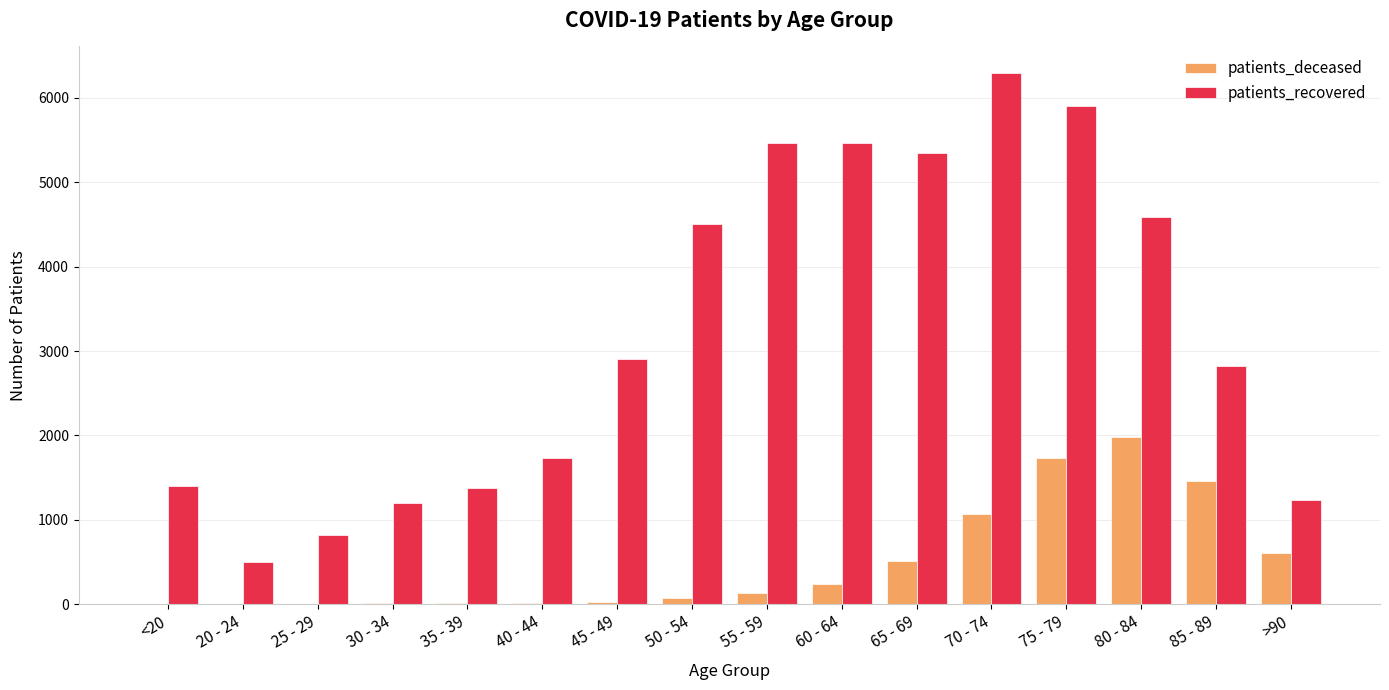

What is the greatest value displayed?

6294